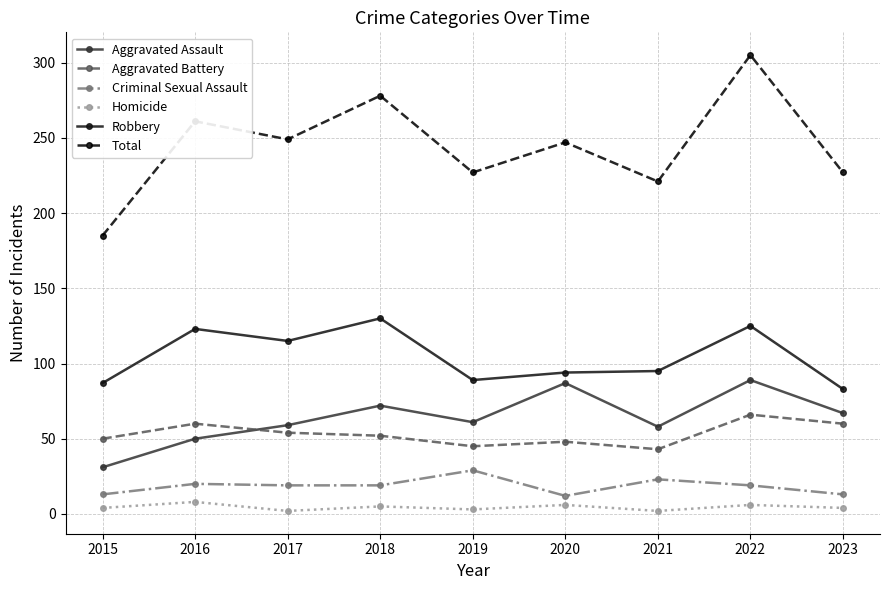

At which category does Total reach its first local valley?

2017